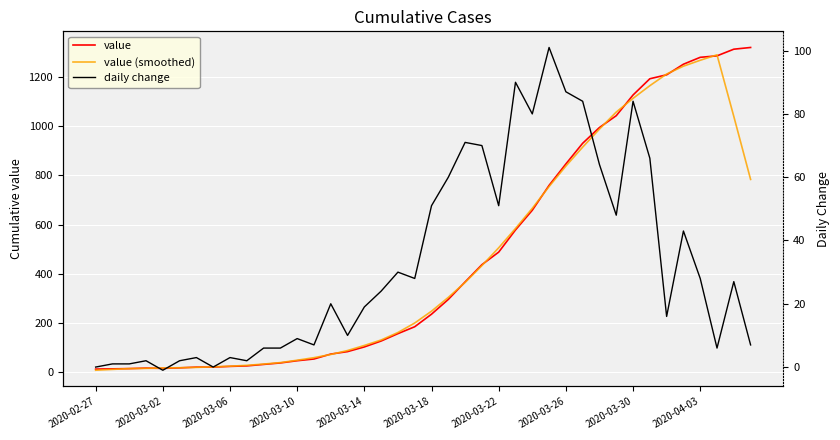

How many interior local valleys does the value series have?

1